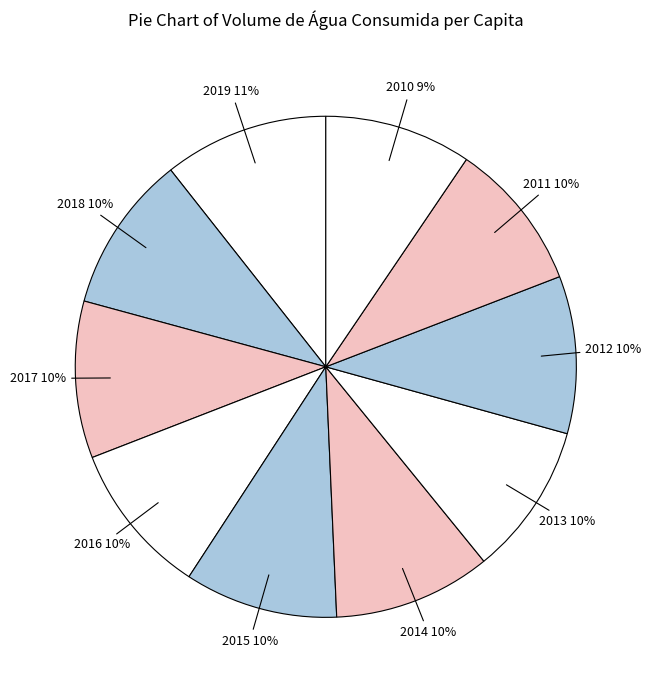

How many slices are in this pie chart?

10